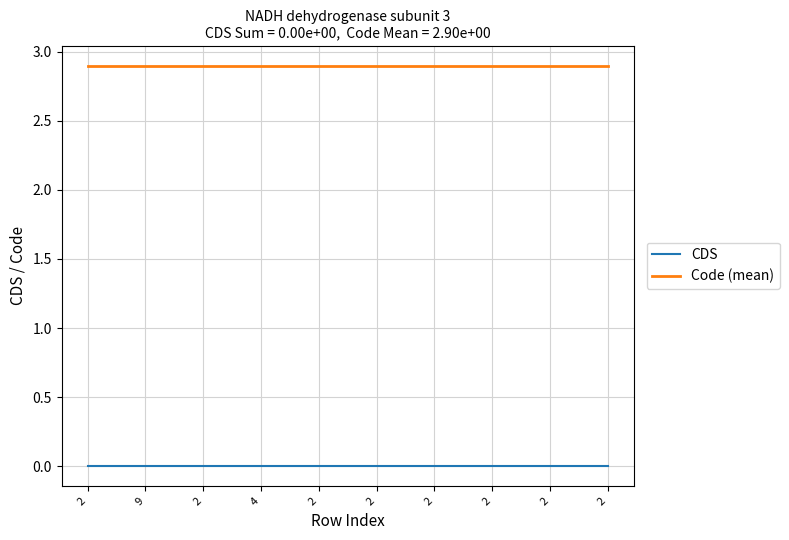

Between 2 and 2, which series saw the biggest shift?

CDS